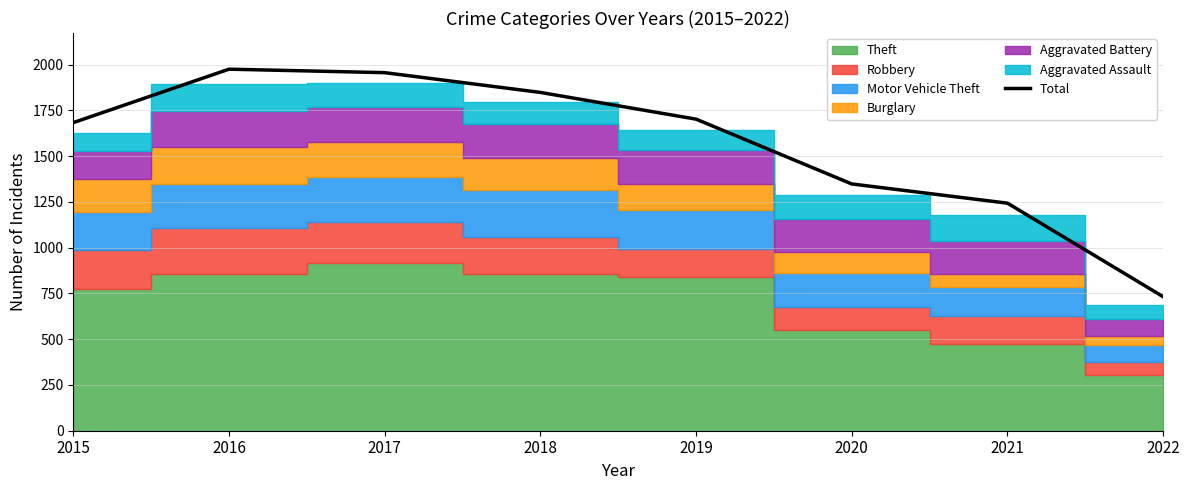

Reading right to left, list all the values displayed in this chart.

2022=732	2021=1243	2020=1348	2019=1702	2018=1848	2017=1956	2016=1975	2015=1683